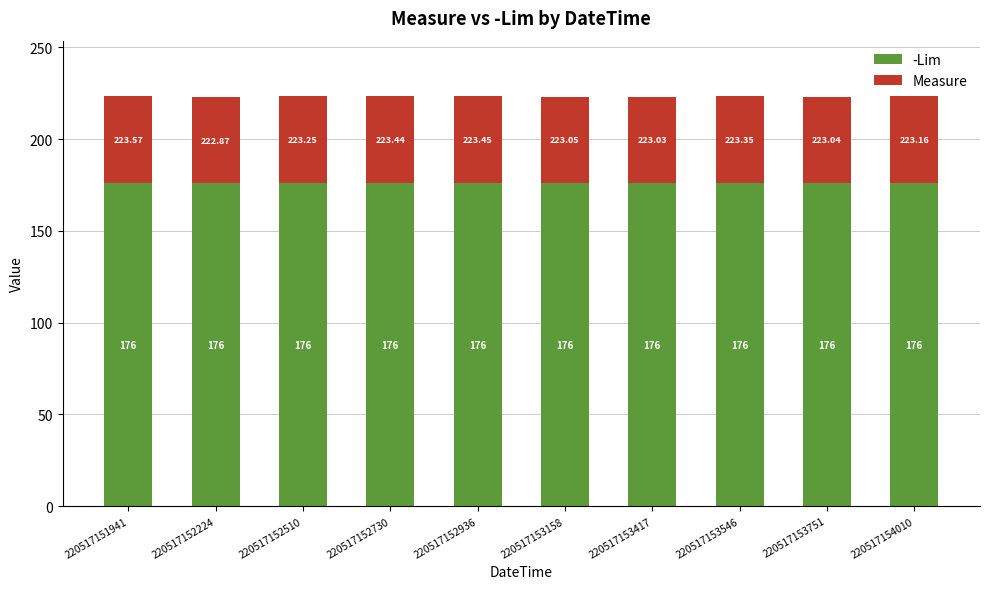

List the labels in order of -Lim value, smallest first.

220517151941, 220517152224, 220517152510, 220517152730, 220517152936, 220517153158, 220517153417, 220517153546, 220517153751, 220517154010